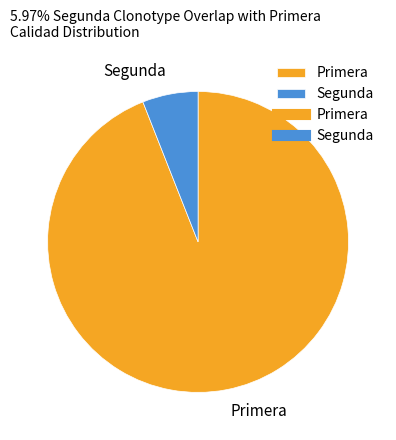

Rank the categories by value from lowest to highest.

Segunda, Primera